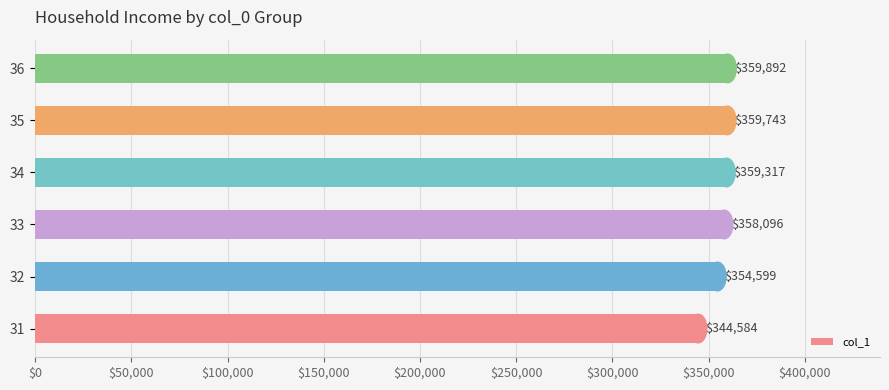

What is the greatest value displayed?

359892.1